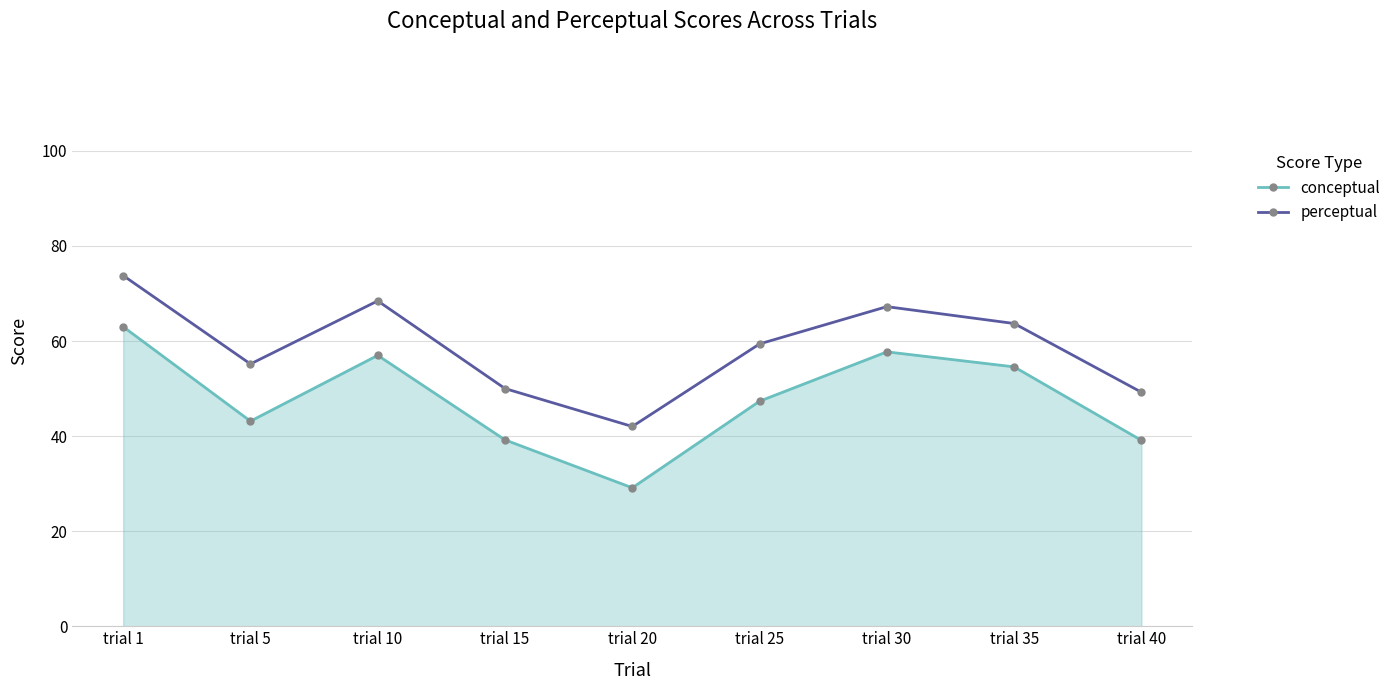

Where does the conceptual series first go above 47?

trial 1